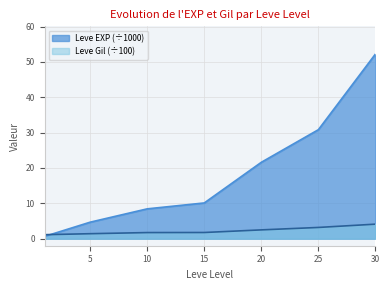

At how many categories does at least one series exceed 39?

1